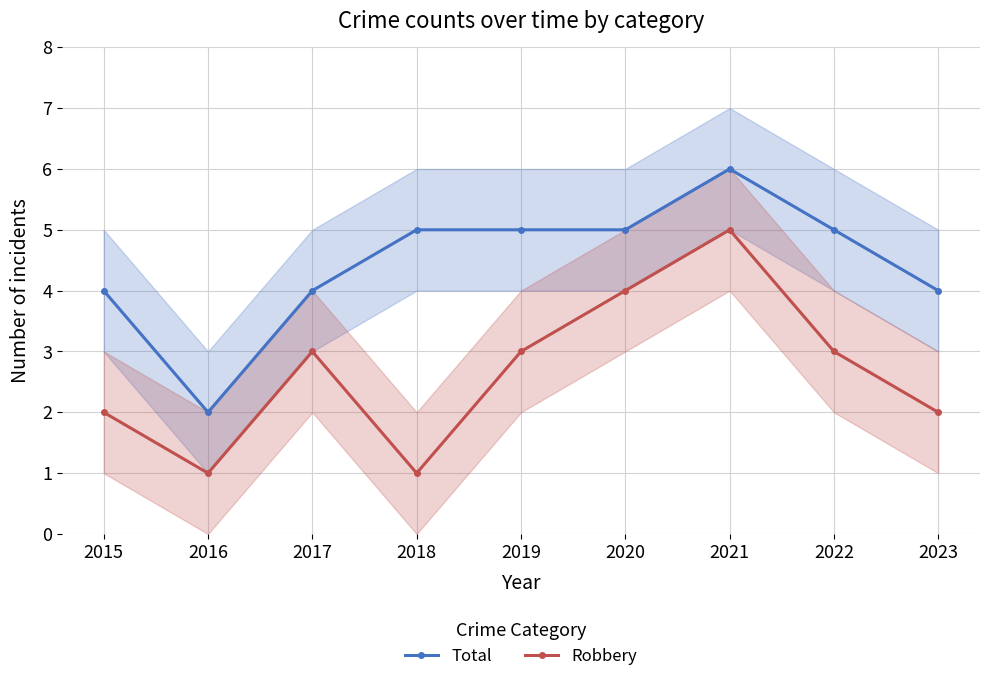

Between 2016 and 2019, which series saw the biggest shift?

Total